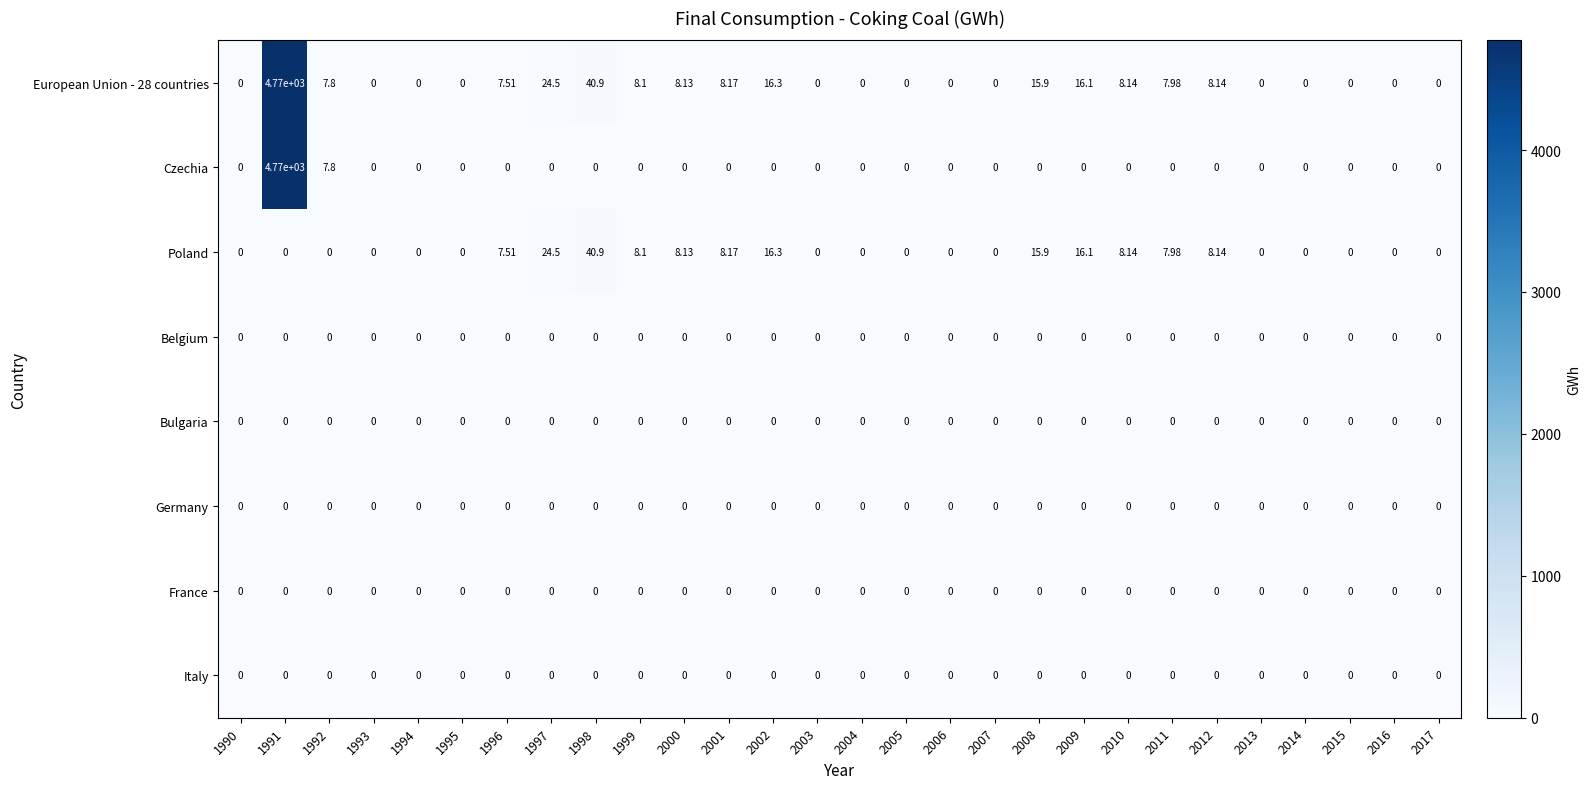

Is the value of Poland at 2012 greater than the value of Italy at 2011?

Yes